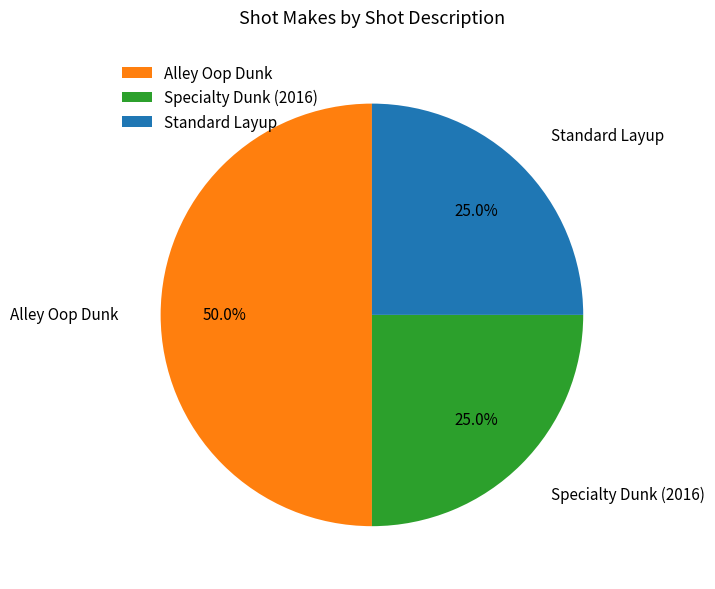

To the nearest percent, what is the average slice percentage?

33%